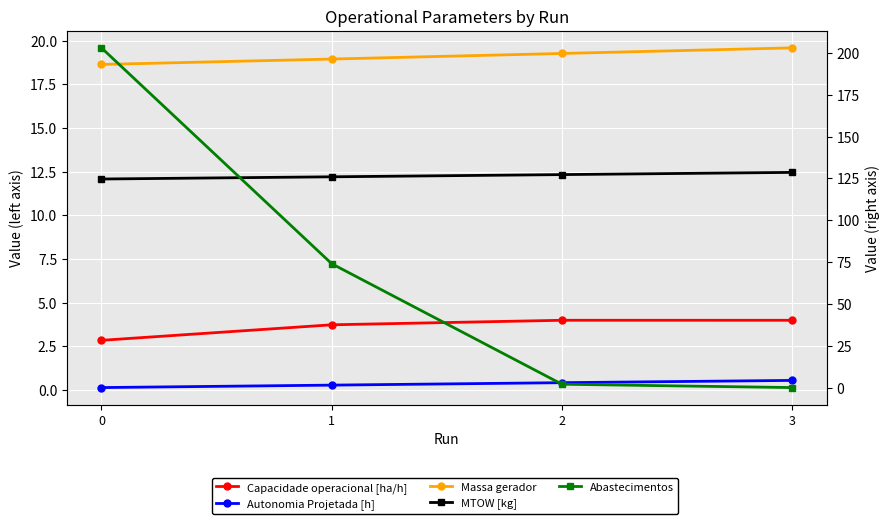

What is the total value across all series at 0?

349.3